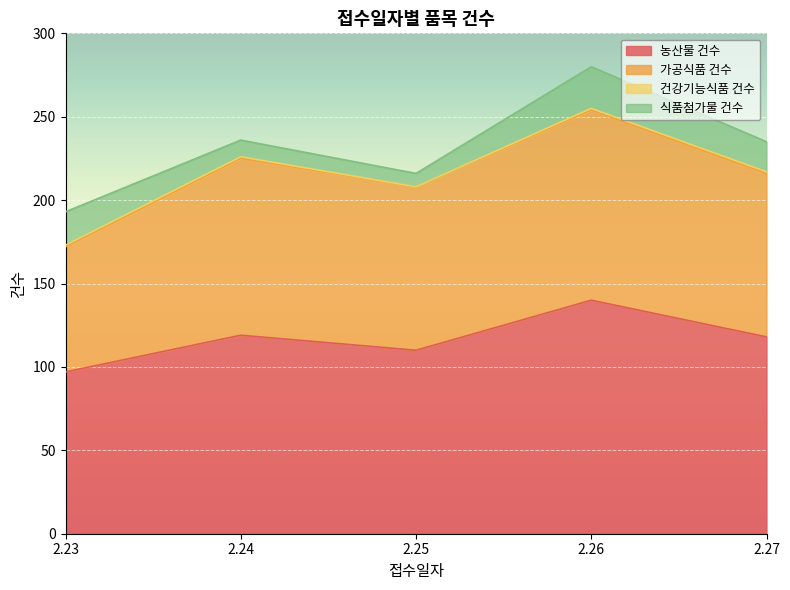

True or false: 농산물 건수 has a value of 119 at 2.24.

True